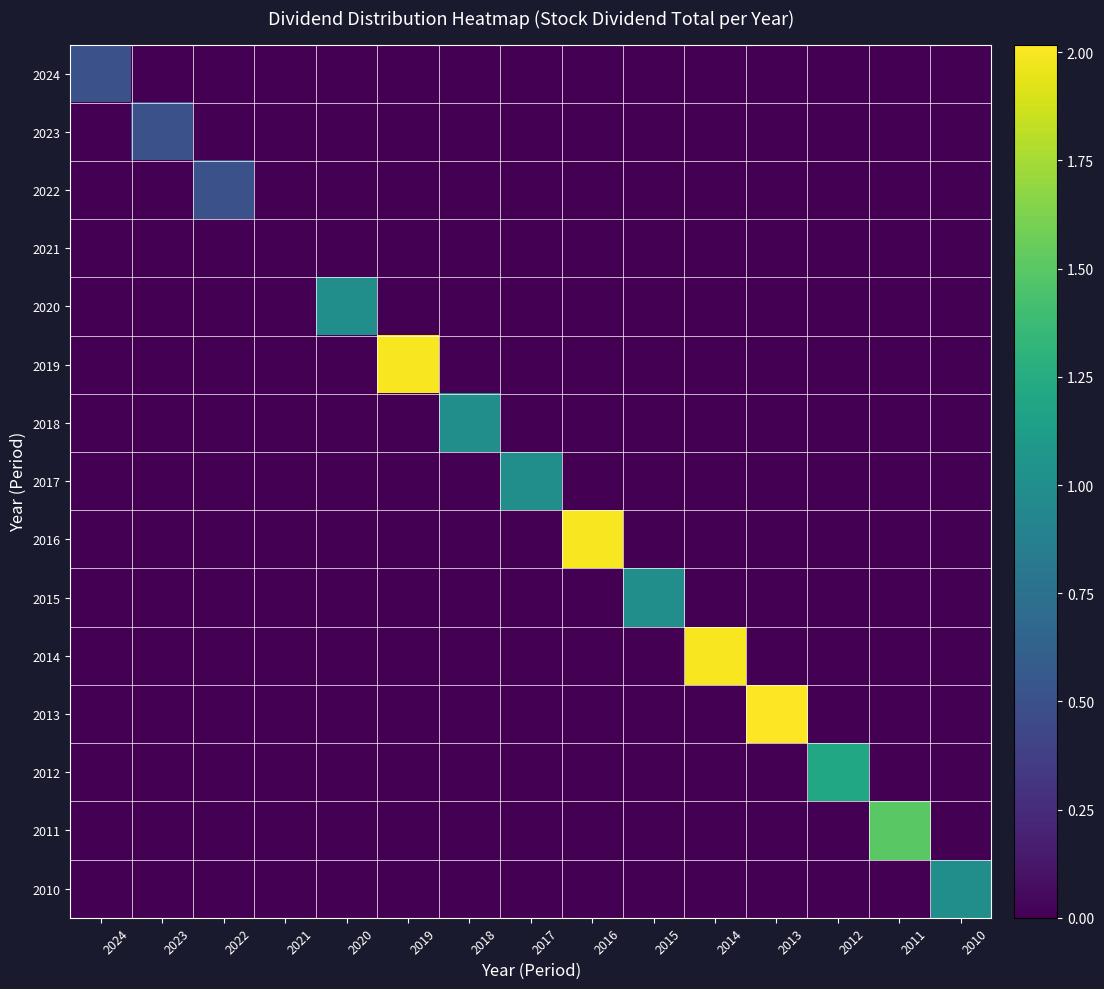

At which category is the sum across all series the highest?

2013